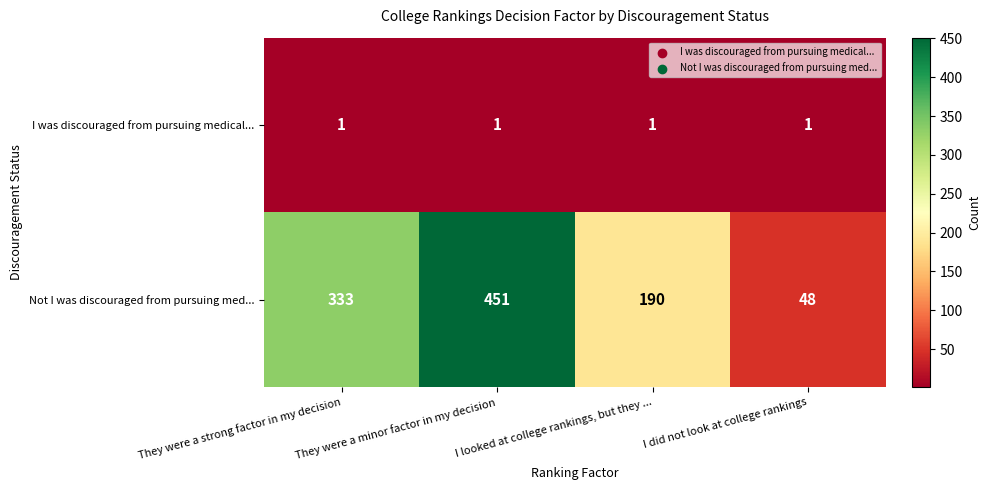

What is the difference between the highest and lowest values at I looked at college rankings, but they ...?

189